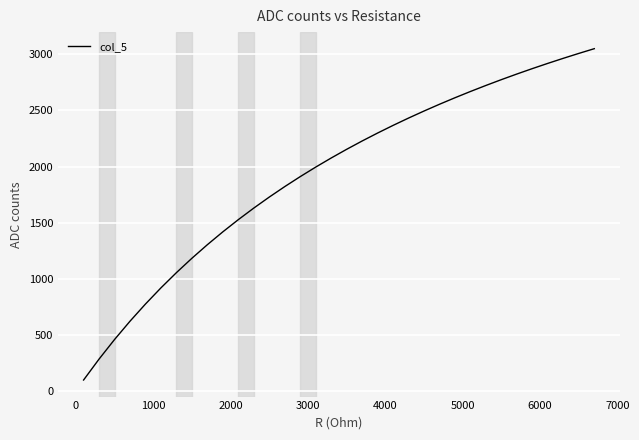

What is the maximum value shown in the chart?

3050.4